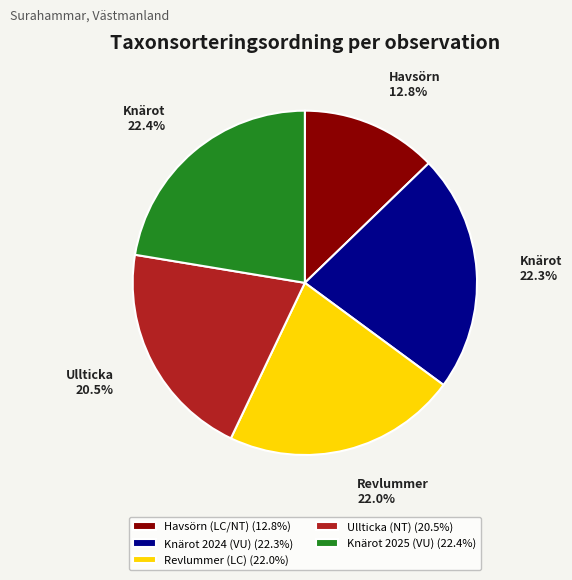

Is it true that Knärot 2025 (VU) is 22% of the pie?

True